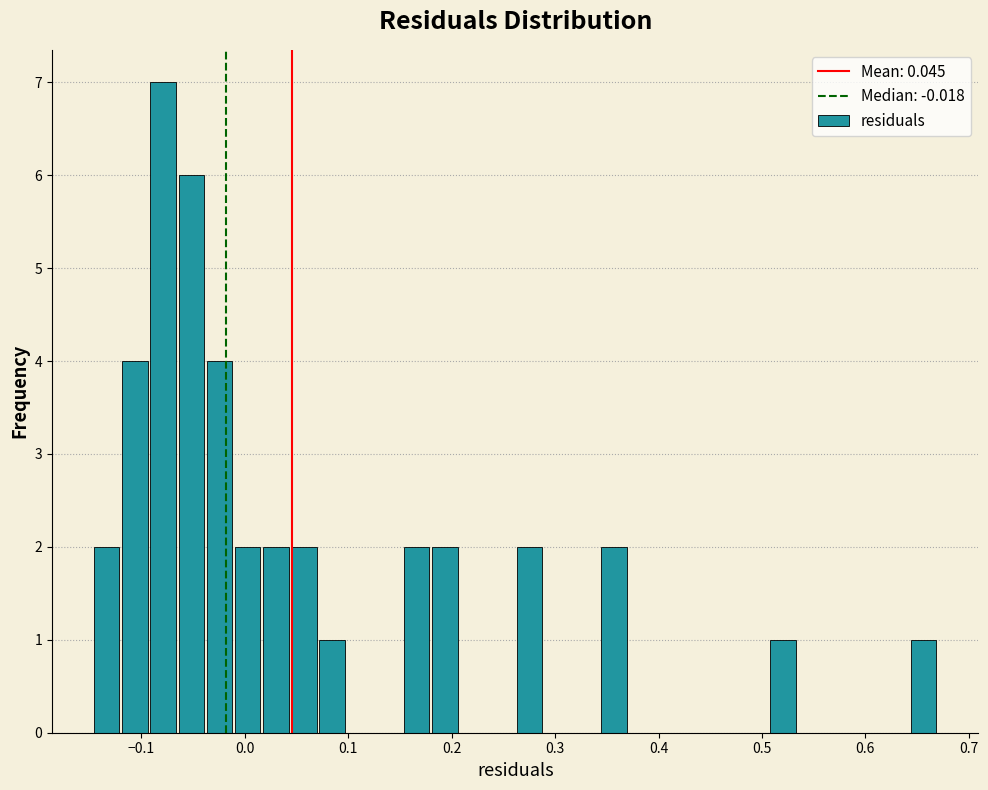

Read against the x-axis, roughly where is the centre of the tallest bar?

-0.08